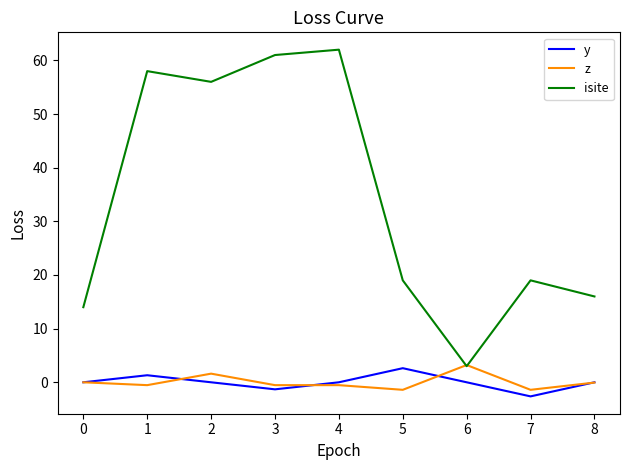

True or false: y has a value of 0.0 at 8.

True